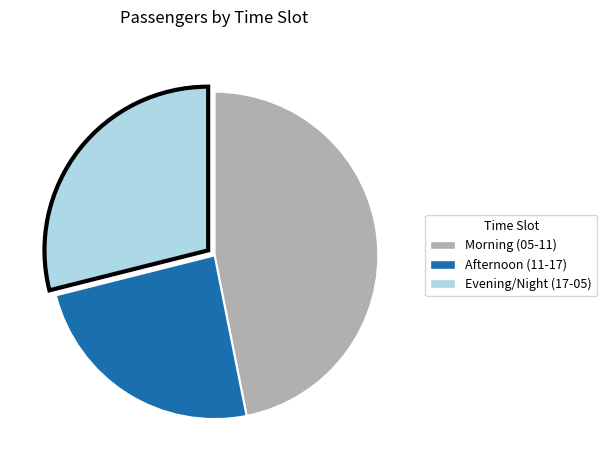

How many segments does this pie chart have?

3